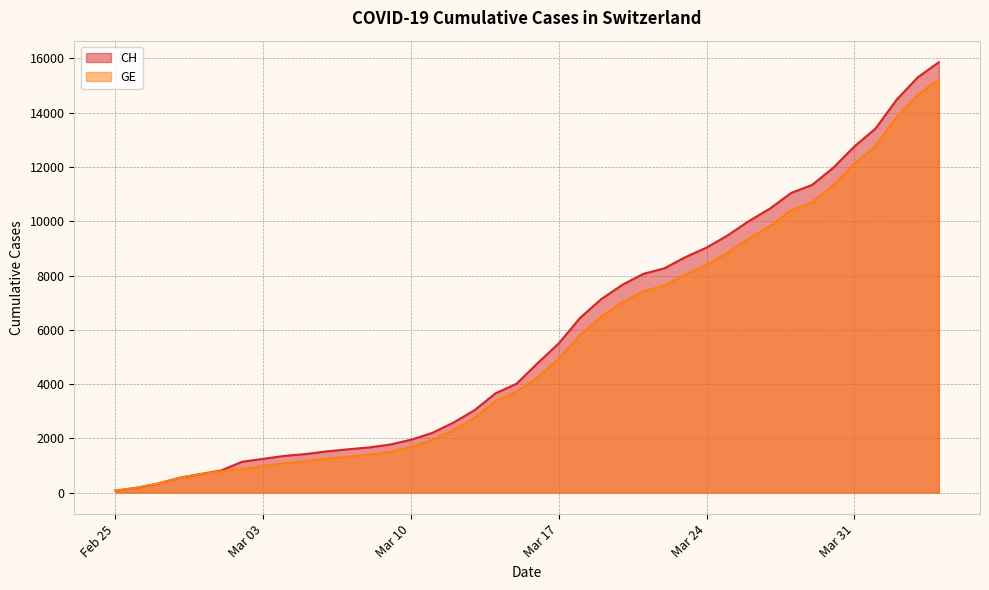

What position from the left is 2020-03-01?

6